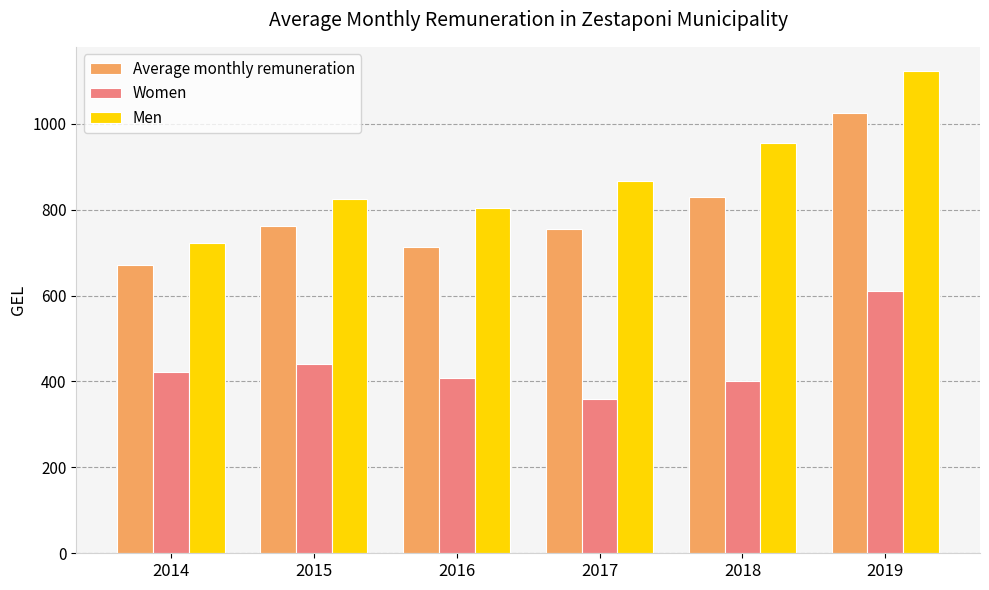

True or false: Men has a value of 723.6 at 2014.

True